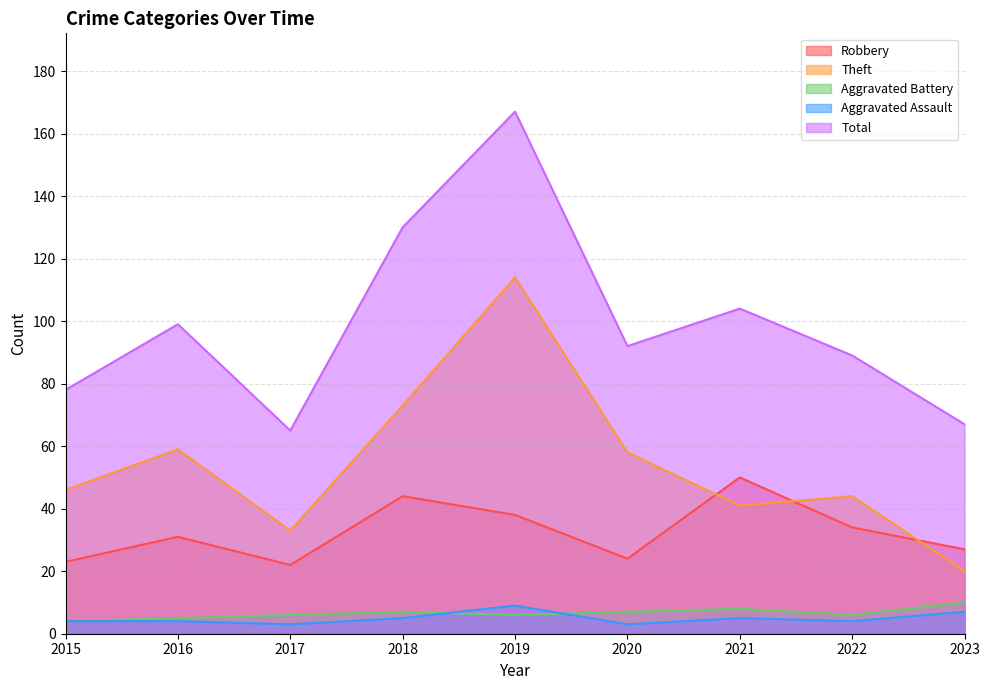

What is the value of the Robbery point at the 8th from the left?

34